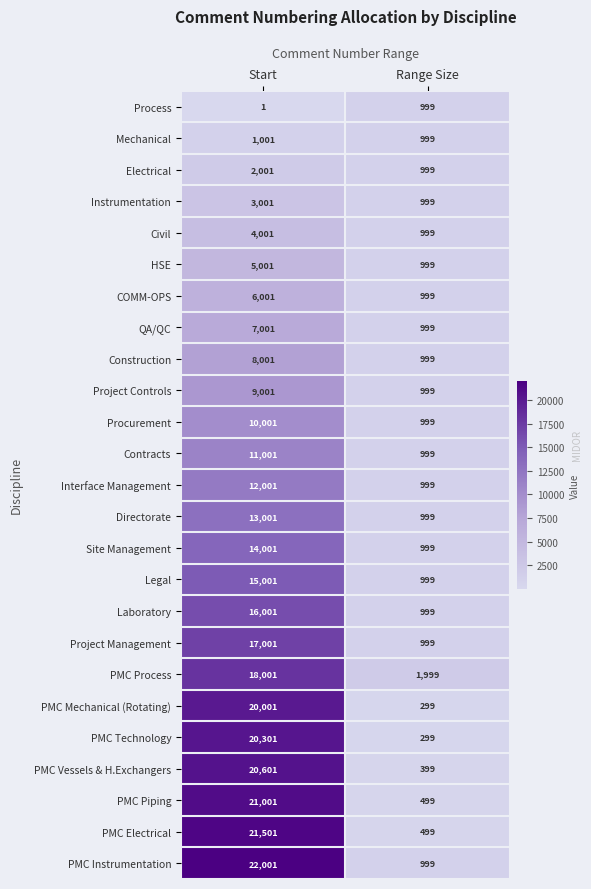

List the series in order of their peak value, lowest first.

Process, Mechanical, Electrical, Instrumentation, Civil, HSE, COMM-OPS, QA/QC, Construction, Project Controls, Procurement, Contracts, Interface Management, Directorate, Site Management, Legal, Laboratory, Project Management, PMC Process, PMC Mechanical (Rotating), PMC Technology, PMC Vessels & H.Exchangers, PMC Piping, PMC Electrical, PMC Instrumentation